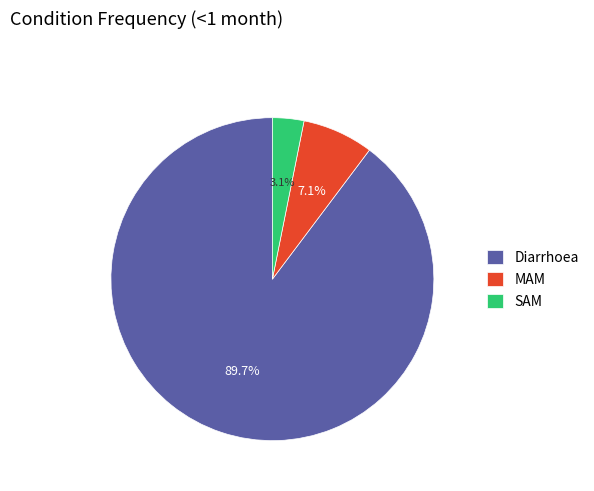

What percentage is the MAM slice, to the nearest percent?

7%